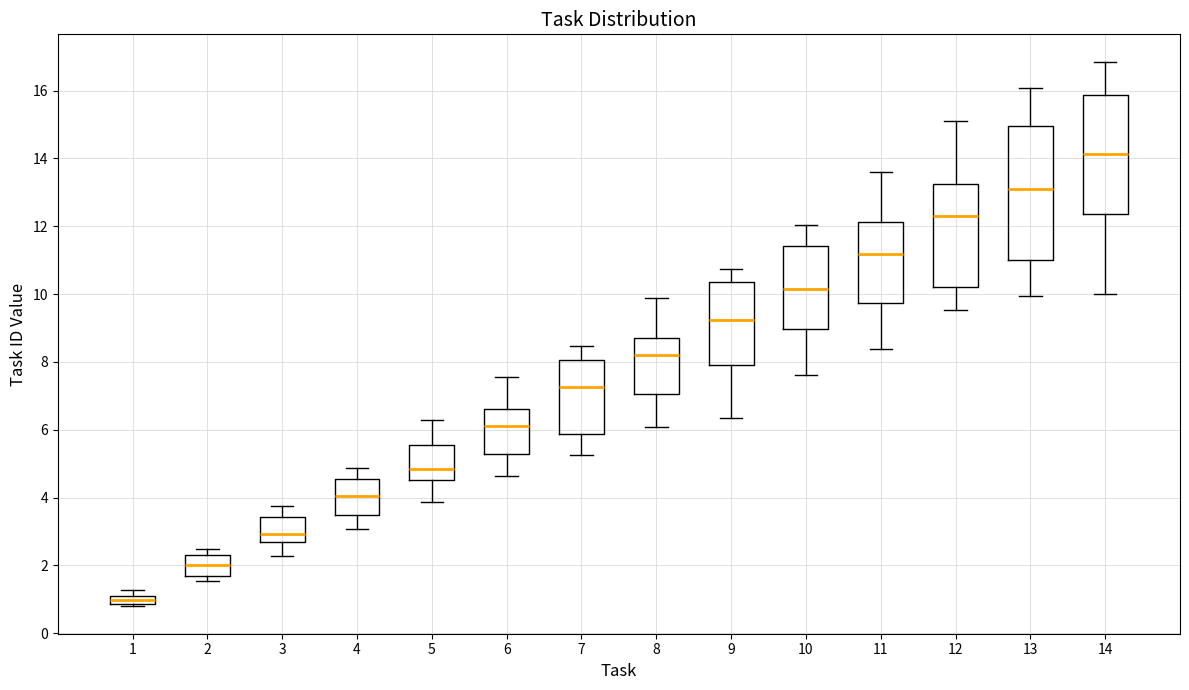

Comparing the boxes themselves (not the whiskers), which one is the tallest?

13